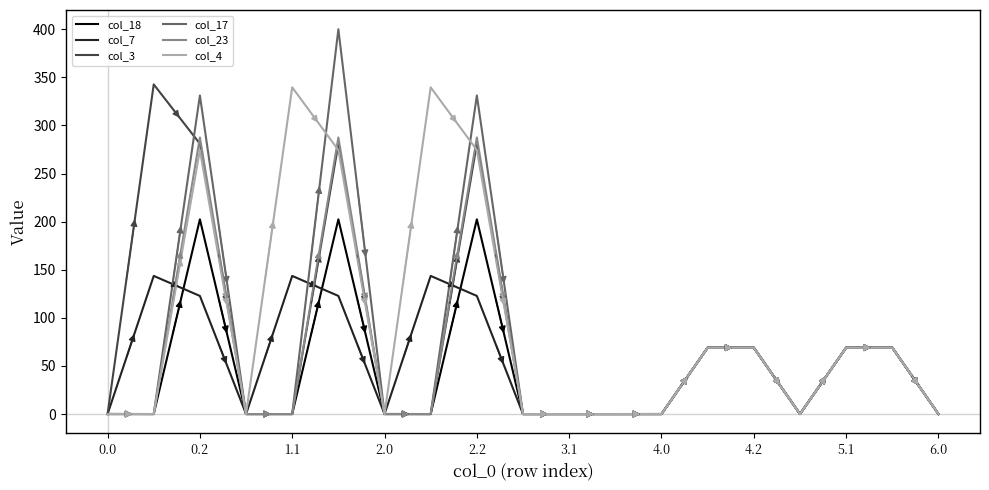

What is the greatest value displayed?

400.0